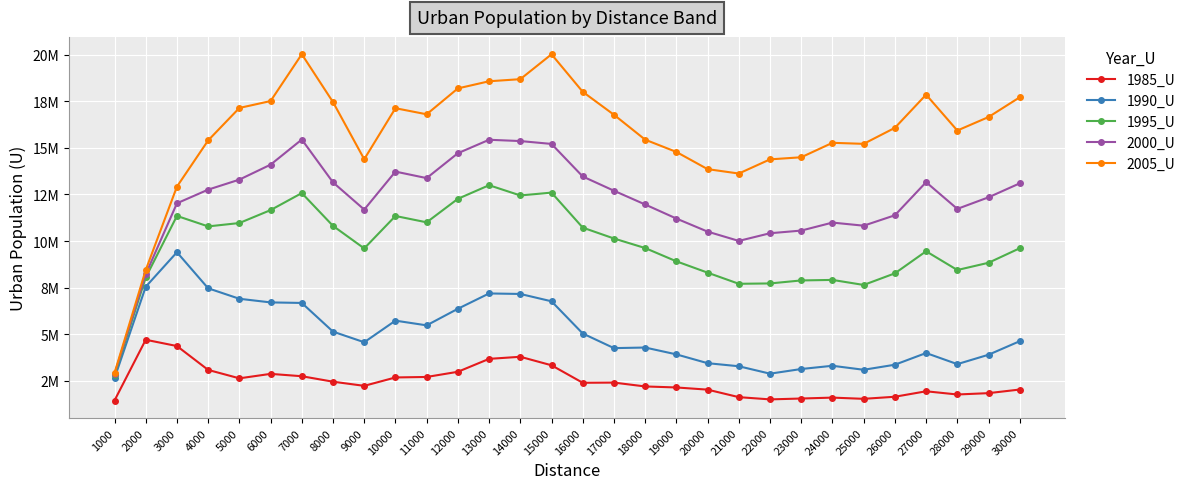

Which category has the lowest value across all series?

1000